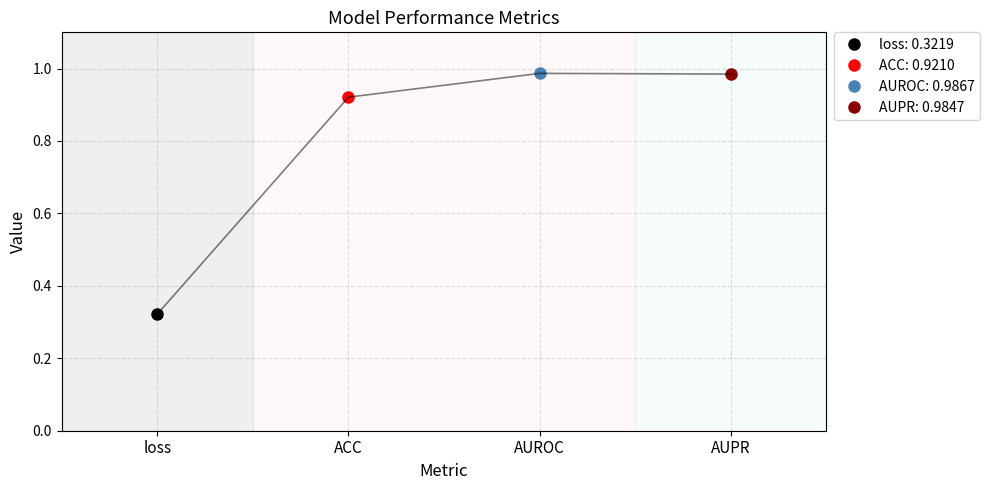

Where is the data nearest to the value 0?

loss